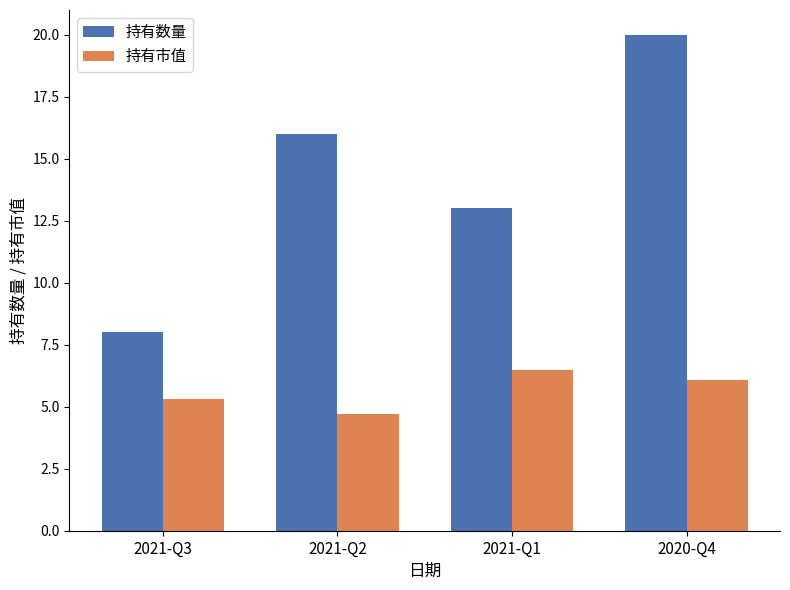

What is the sum of all 持有数量 values?

57.0